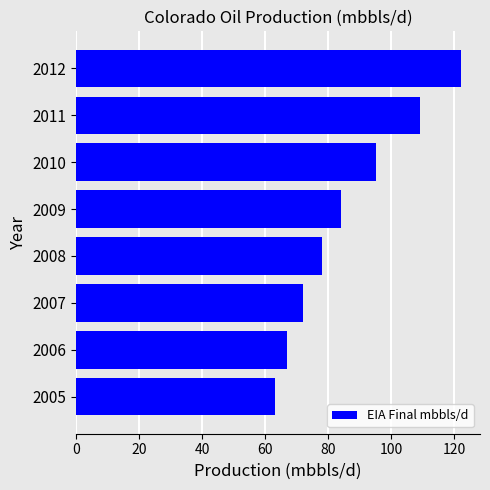

What value does the data have at 2007?

72